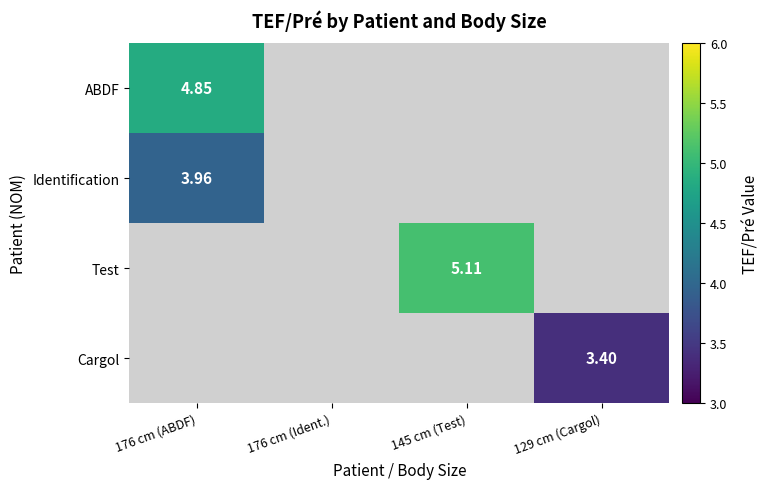

Is the value of Test at 145 cm (Test) greater than the value of Cargol at 129 cm (Cargol)?

Yes